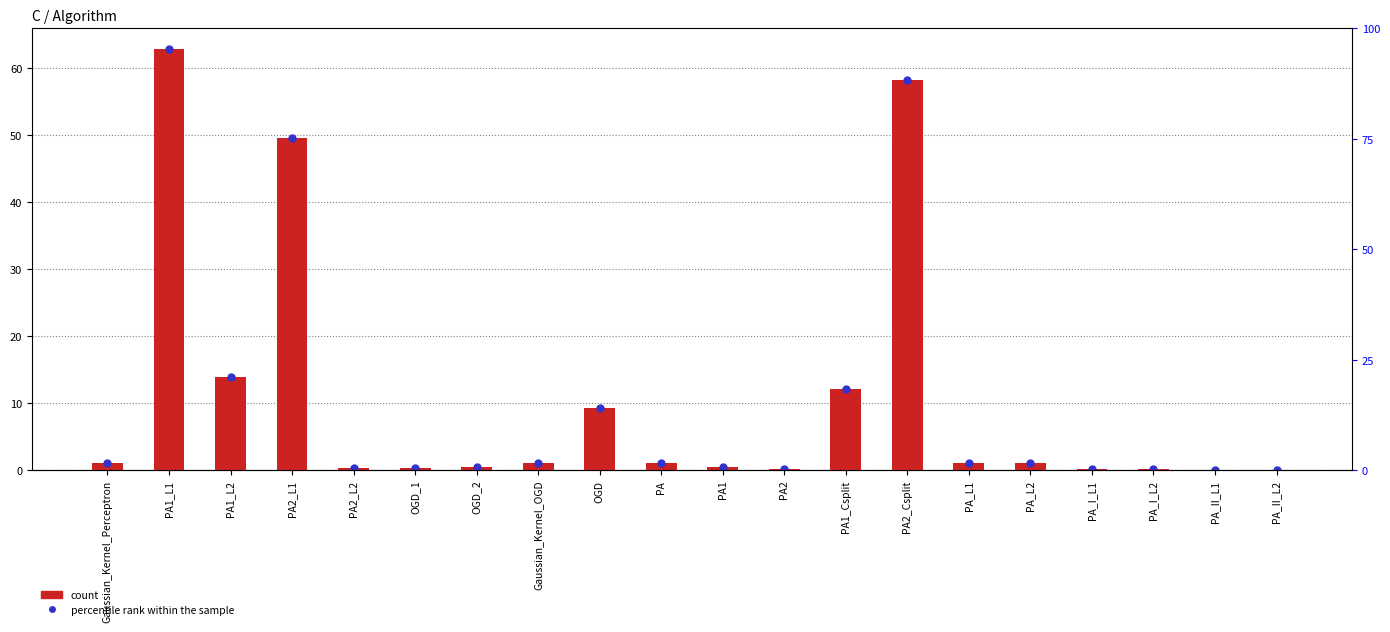

At which category is the sum across all series the highest?

PA1_L1